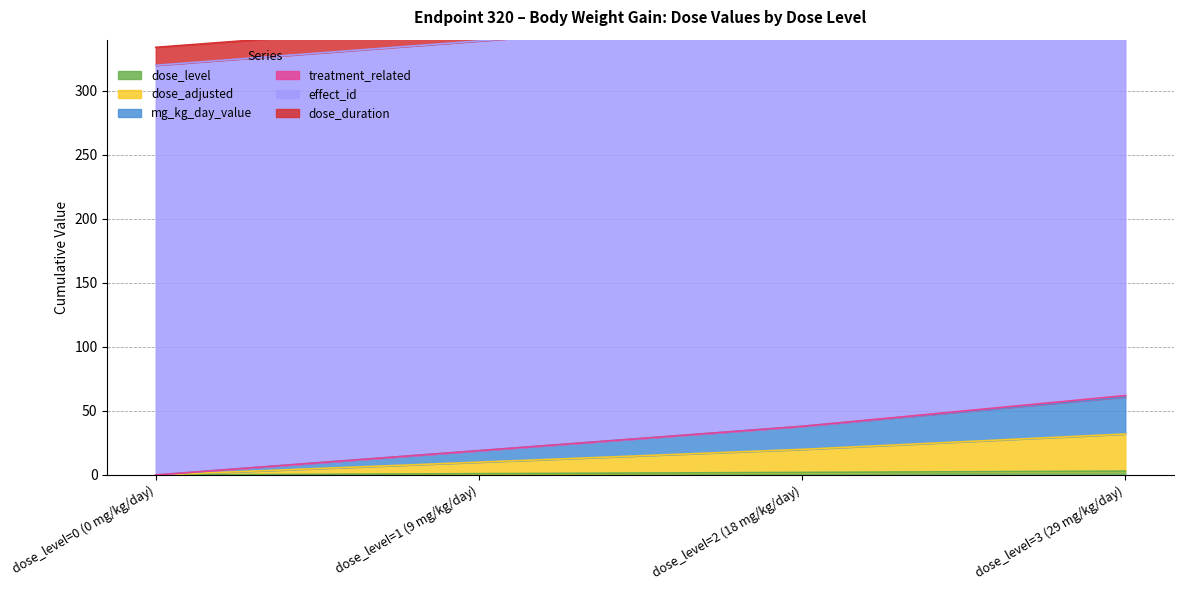

True or false: dose_adjusted and mg_kg_day_value cross at least once.

False